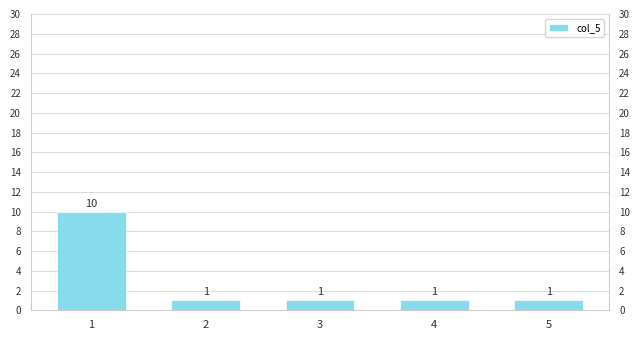

Which has a higher value, 1 or 4?

1